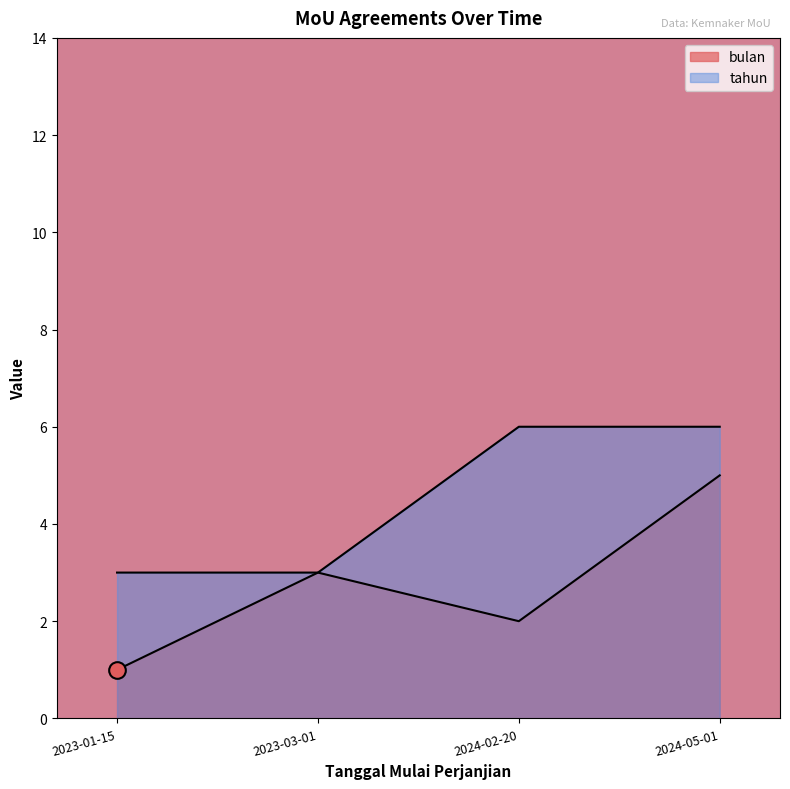

What is the smallest value displayed?

1